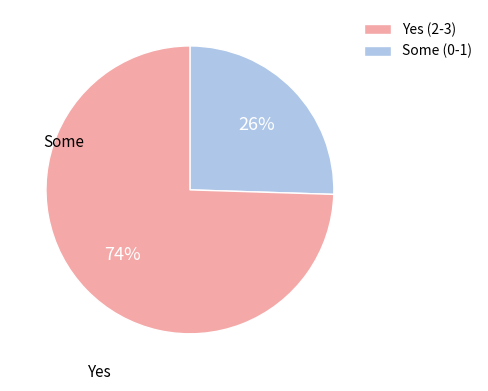

Is there any slice that represents more than half of the pie?

Yes